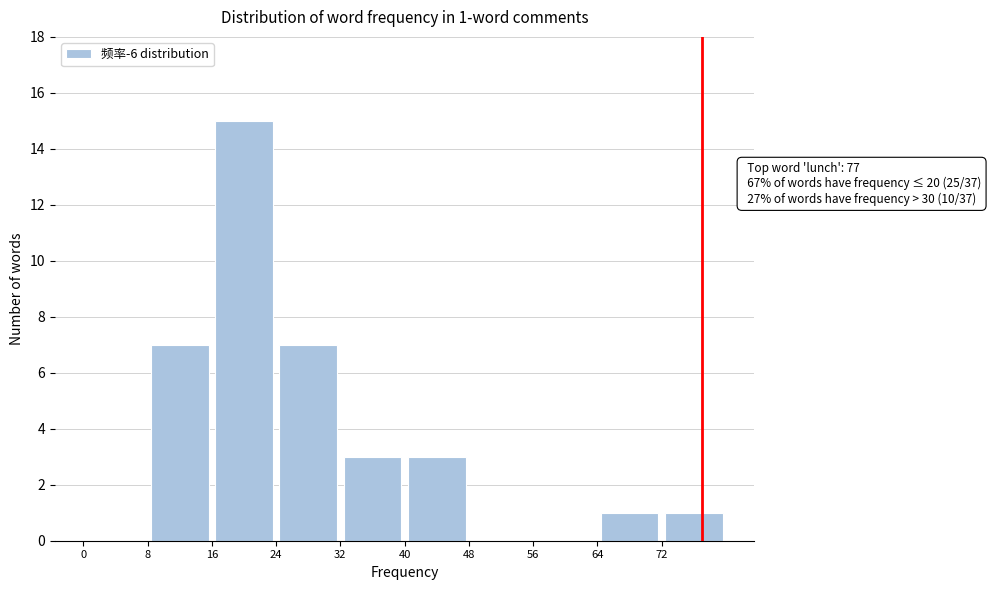

Which range on the x-axis has the tallest bar?

16 to 24